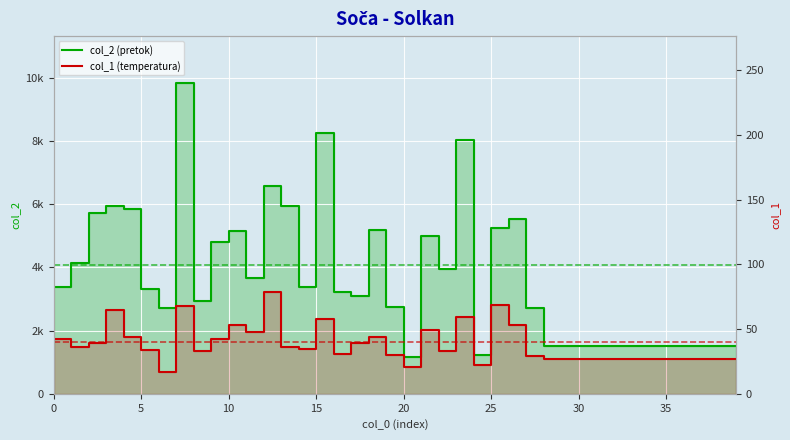

Rank the series at 39 from highest to lowest value.

col_2 (pretok), col_1 (temperatura)